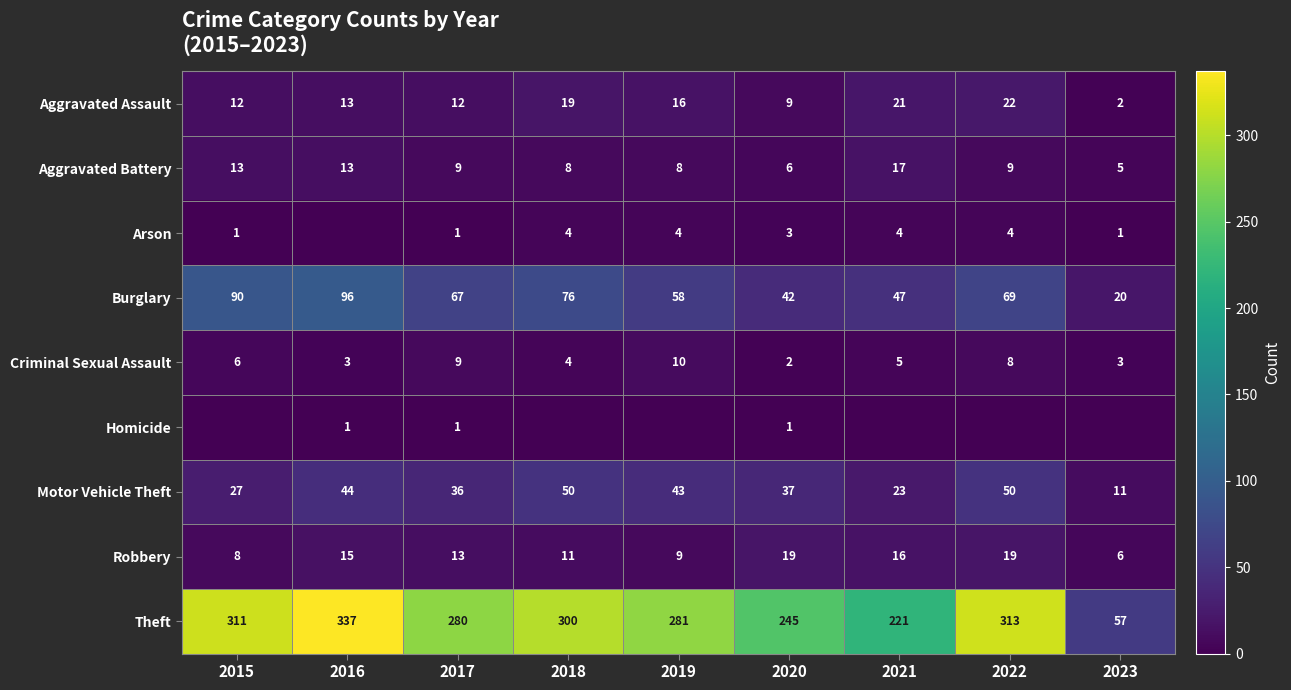

What is the difference between the maximum and minimum values in the Aggravated Assault series?

20